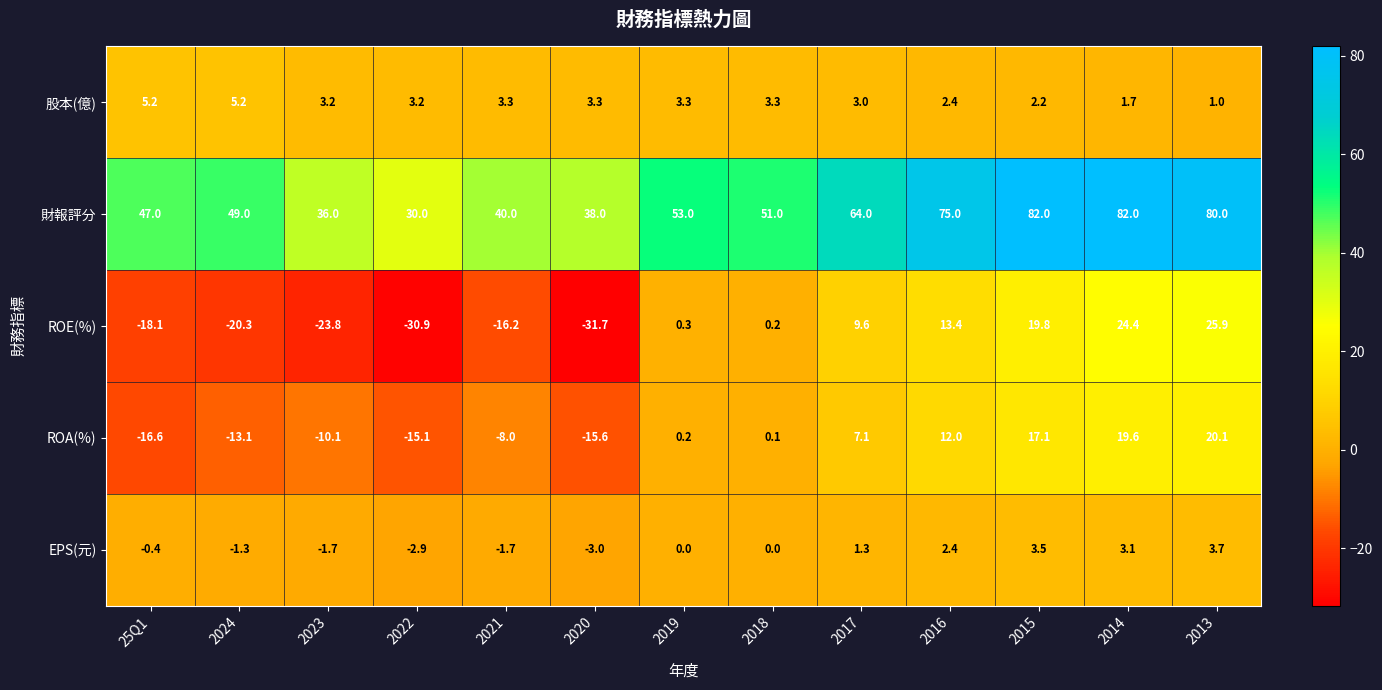

The EPS(元) series shows 3.8 at 2018. True or false?

False